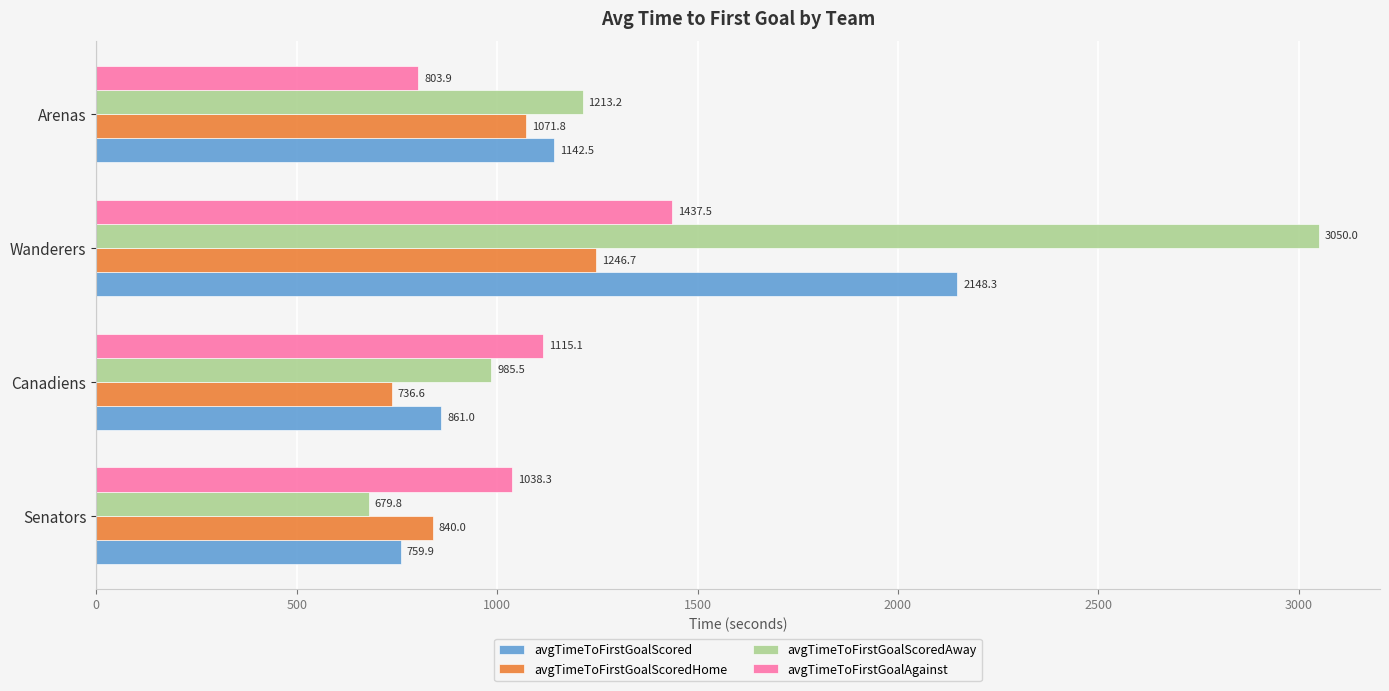

Which series has the widest spread of values?

avgTimeToFirstGoalScoredAway